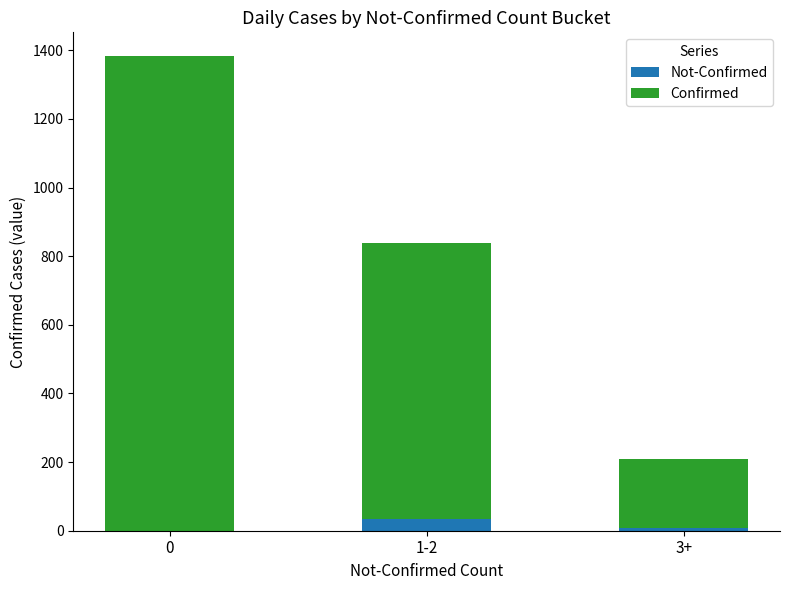

What is the sum of the Confirmed values at 3+ and 1-2?

1003